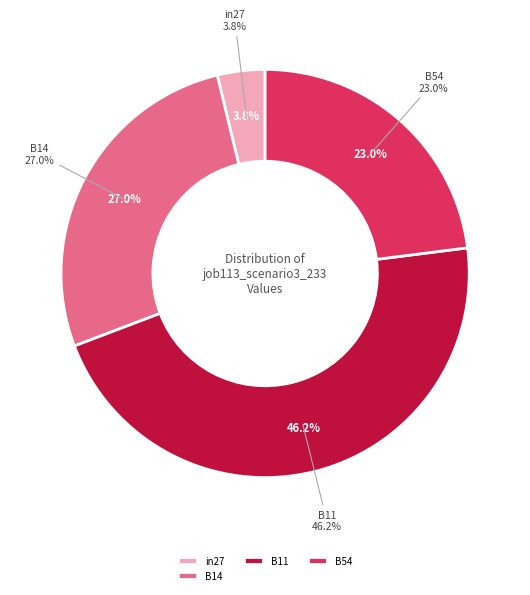

Is there any slice that represents more than half of the pie?

No